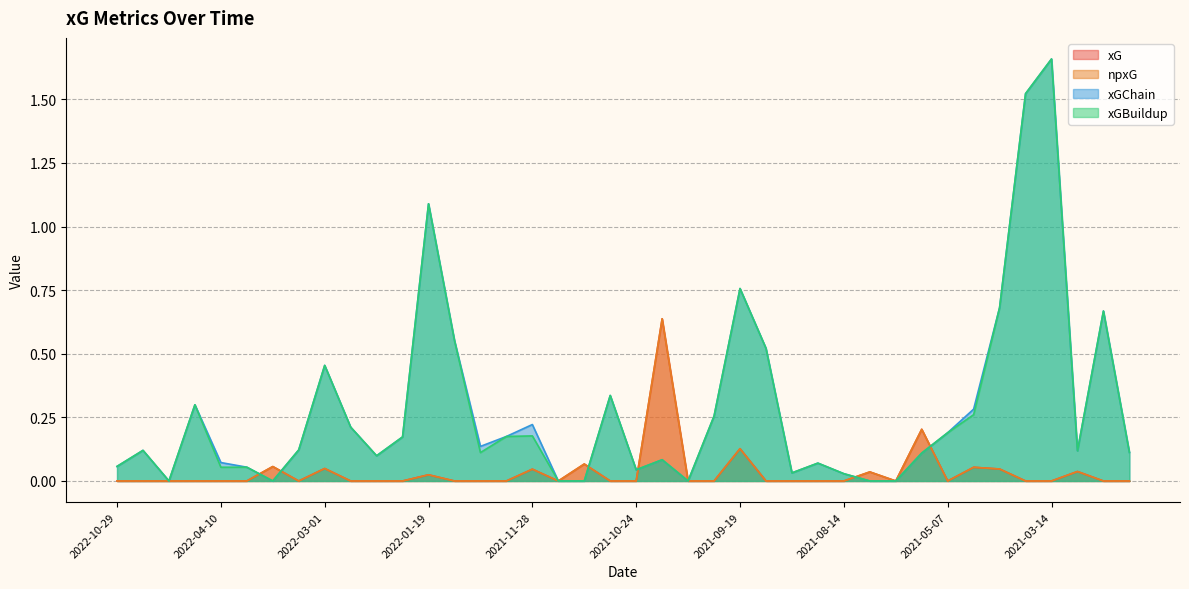

Reading left to right, transcribe all the data shown in this chart.

xG: 2022-10-29=0.0	2022-05-01=0.0	2022-04-23=0.0	2022-04-17=0.0	2022-04-10=0.0	2022-03-20=0.0	2022-03-13=0.1	2022-03-05=0.0	2022-03-01=0.0	2022-02-20=0.0	2022-02-13=0.0	2022-01-23=0.0	2022-01-19=0.0	2021-12-12=0.0	2021-12-05=0.0	2021-12-01=0.0	2021-11-28=0.0	2021-11-20=0.0	2021-11-07=0.1	2021-10-30=0.0	2021-10-24=0.0	2021-10-16=0.6	2021-10-03=0.0	2021-09-25=0.0	2021-09-19=0.1	2021-09-11=0.0	2021-08-28=0.0	2021-08-23=0.0	2021-08-14=0.0	2021-05-23=0.0	2021-05-18=0.0	2021-05-11=0.2	2021-05-07=0.0	2021-04-30=0.1	2021-04-26=0.0	2021-04-22=0.0	2021-03-14=0.0	2021-03-06=0.0	2021-03-03=0.0	2021-02-28=0.0
npxG: 2022-10-29=0.0	2022-05-01=0.0	2022-04-23=0.0	2022-04-17=0.0	2022-04-10=0.0	2022-03-20=0.0	2022-03-13=0.1	2022-03-05=0.0	2022-03-01=0.0	2022-02-20=0.0	2022-02-13=0.0	2022-01-23=0.0	2022-01-19=0.0	2021-12-12=0.0	2021-12-05=0.0	2021-12-01=0.0	2021-11-28=0.0	2021-11-20=0.0	2021-11-07=0.1	2021-10-30=0.0	2021-10-24=0.0	2021-10-16=0.6	2021-10-03=0.0	2021-09-25=0.0	2021-09-19=0.1	2021-09-11=0.0	2021-08-28=0.0	2021-08-23=0.0	2021-08-14=0.0	2021-05-23=0.0	2021-05-18=0.0	2021-05-11=0.2	2021-05-07=0.0	2021-04-30=0.1	2021-04-26=0.0	2021-04-22=0.0	2021-03-14=0.0	2021-03-06=0.0	2021-03-03=0.0	2021-02-28=0.0
xGChain: 2022-10-29=0.1	2022-05-01=0.1	2022-04-23=0.0	2022-04-17=0.3	2022-04-10=0.1	2022-03-20=0.1	2022-03-13=0.0	2022-03-05=0.1	2022-03-01=0.5	2022-02-20=0.2	2022-02-13=0.1	2022-01-23=0.2	2022-01-19=1.1	2021-12-12=0.6	2021-12-05=0.1	2021-12-01=0.2	2021-11-28=0.2	2021-11-20=0.0	2021-11-07=0.0	2021-10-30=0.3	2021-10-24=0.0	2021-10-16=0.1	2021-10-03=0.0	2021-09-25=0.3	2021-09-19=0.8	2021-09-11=0.5	2021-08-28=0.0	2021-08-23=0.1	2021-08-14=0.0	2021-05-23=0.0	2021-05-18=0.0	2021-05-11=0.1	2021-05-07=0.2	2021-04-30=0.3	2021-04-26=0.7	2021-04-22=1.5	2021-03-14=1.7	2021-03-06=0.1	2021-03-03=0.7	2021-02-28=0.1
xGBuildup: 2022-10-29=0.1	2022-05-01=0.1	2022-04-23=0.0	2022-04-17=0.3	2022-04-10=0.1	2022-03-20=0.1	2022-03-13=0.0	2022-03-05=0.1	2022-03-01=0.5	2022-02-20=0.2	2022-02-13=0.1	2022-01-23=0.2	2022-01-19=1.1	2021-12-12=0.6	2021-12-05=0.1	2021-12-01=0.2	2021-11-28=0.2	2021-11-20=0.0	2021-11-07=0.0	2021-10-30=0.3	2021-10-24=0.0	2021-10-16=0.1	2021-10-03=0.0	2021-09-25=0.3	2021-09-19=0.8	2021-09-11=0.5	2021-08-28=0.0	2021-08-23=0.1	2021-08-14=0.0	2021-05-23=0.0	2021-05-18=0.0	2021-05-11=0.1	2021-05-07=0.2	2021-04-30=0.3	2021-04-26=0.7	2021-04-22=1.5	2021-03-14=1.7	2021-03-06=0.1	2021-03-03=0.7	2021-02-28=0.1